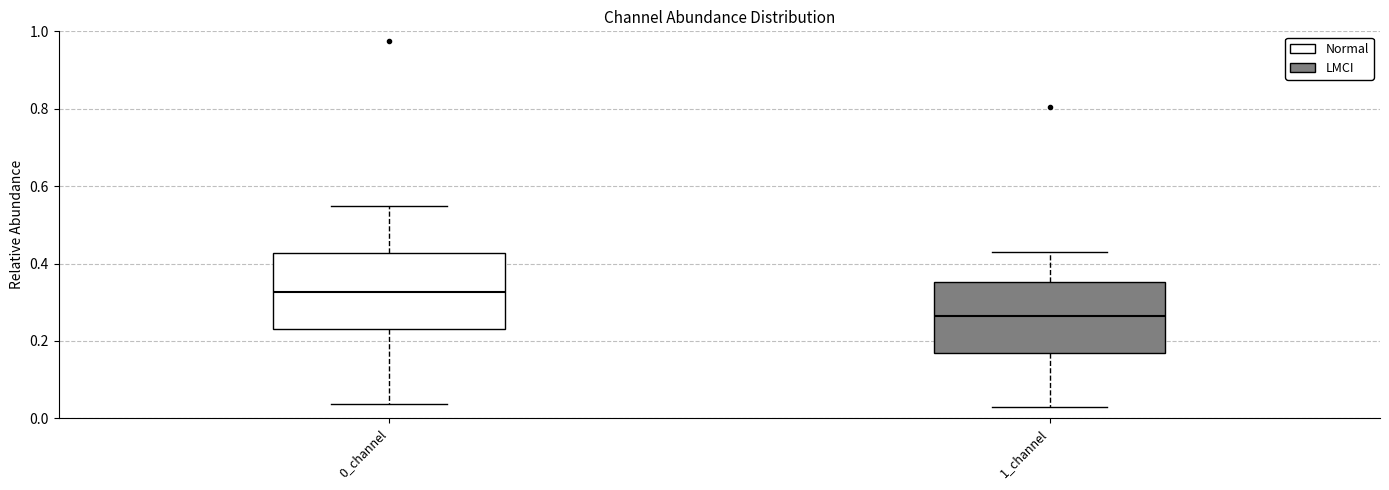

Where is the upper edge of the box for 0_channel on the y-axis? The values are not printed on the chart, so give them approximately, as read against the axis.

0.42